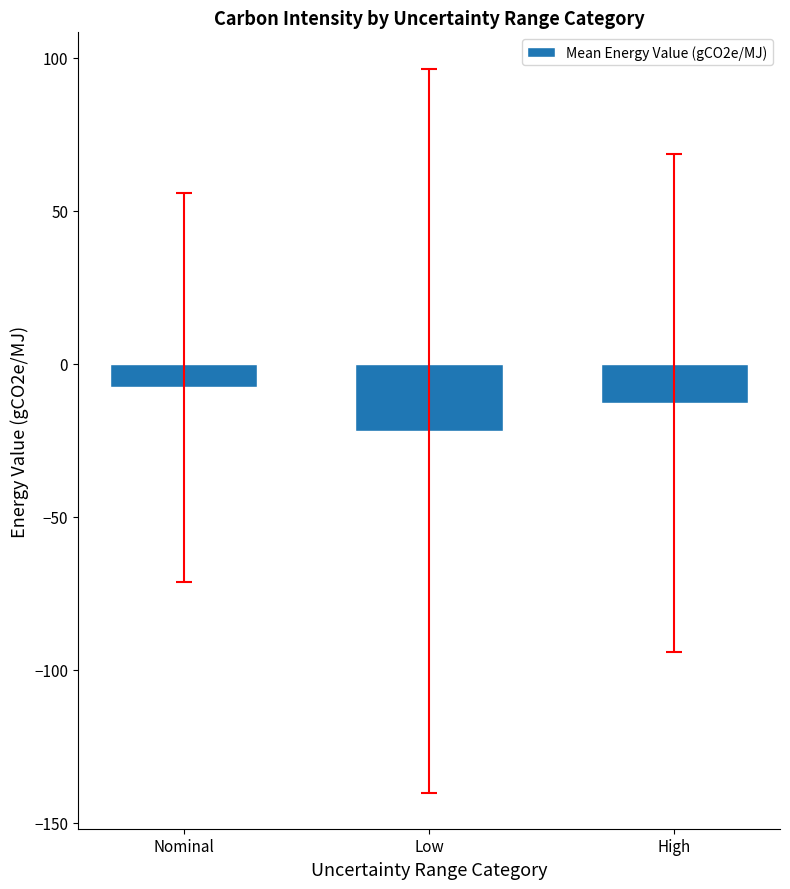

What is the label of the 2nd bar from the left?

Low